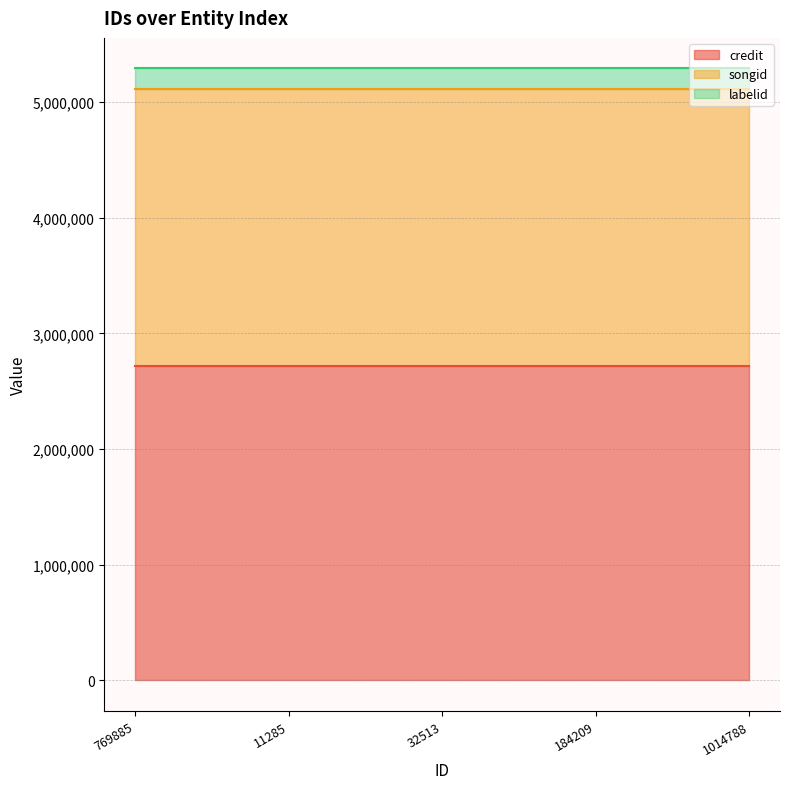

Reading left to right, what are all the values shown in this chart?

credit: 769885=2717781	11285=2717781	32513=2717781	184209=2717781	1014788=2717781
songid: 769885=2395932	11285=2395932	32513=2395932	184209=2395932	1014788=2395932
labelid: 769885=175281	11285=175281	32513=175281	184209=175281	1014788=175281